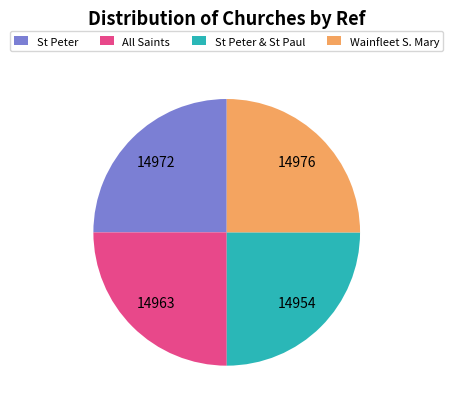

How many segments does this pie chart have?

4